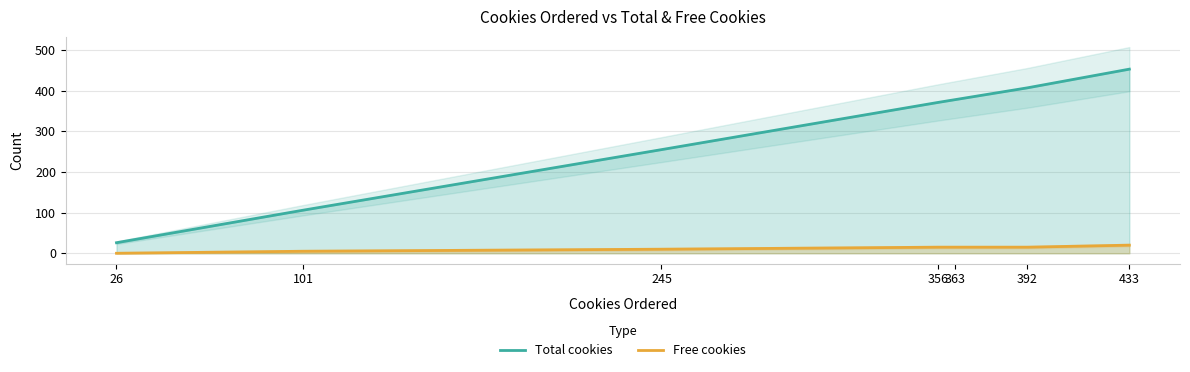

At which label is Free cookies closest to 10?

245